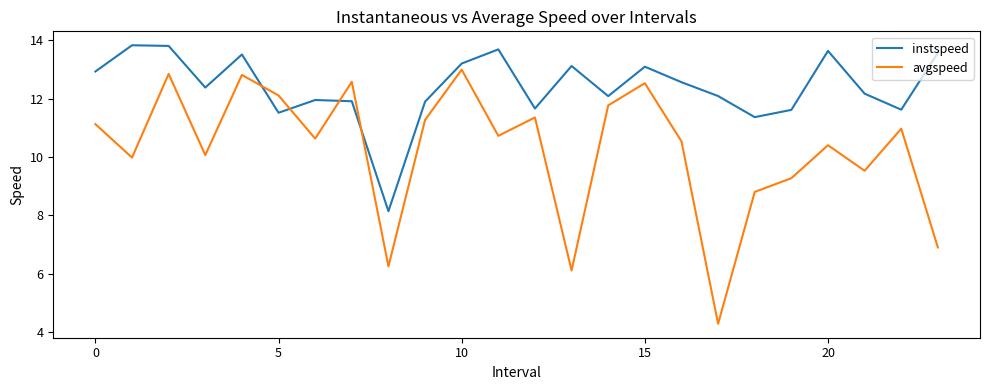

Rank the series by their average value, from highest to lowest.

instspeed, avgspeed